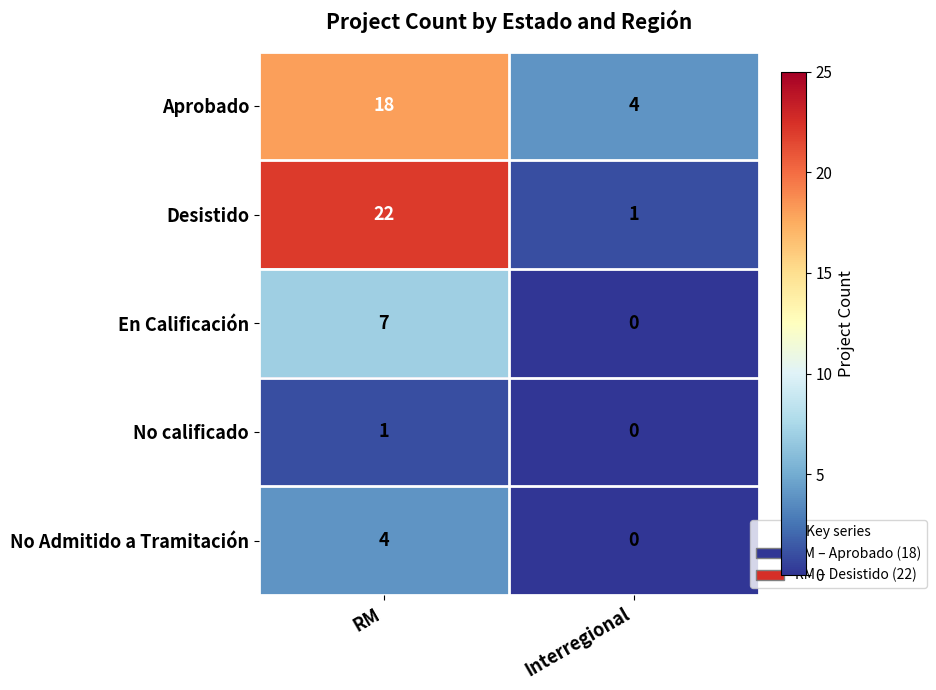

What is the average value of the En Calificación series?

4